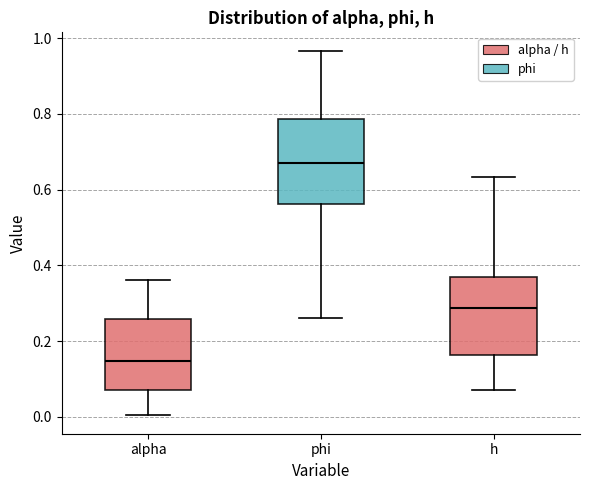

Reading left to right, read every box against the y-axis: the position of its median line, the range the box covers, and the ends of its whiskers. The values are not printed on the chart, so give them approximately, as read against the axis.

alpha: median 0.14, box 0.08 to 0.26, whiskers 0.00 to 0.36
phi: median 0.68, box 0.56 to 0.78, whiskers 0.26 to 0.96
h: median 0.28, box 0.16 to 0.36, whiskers 0.06 to 0.64